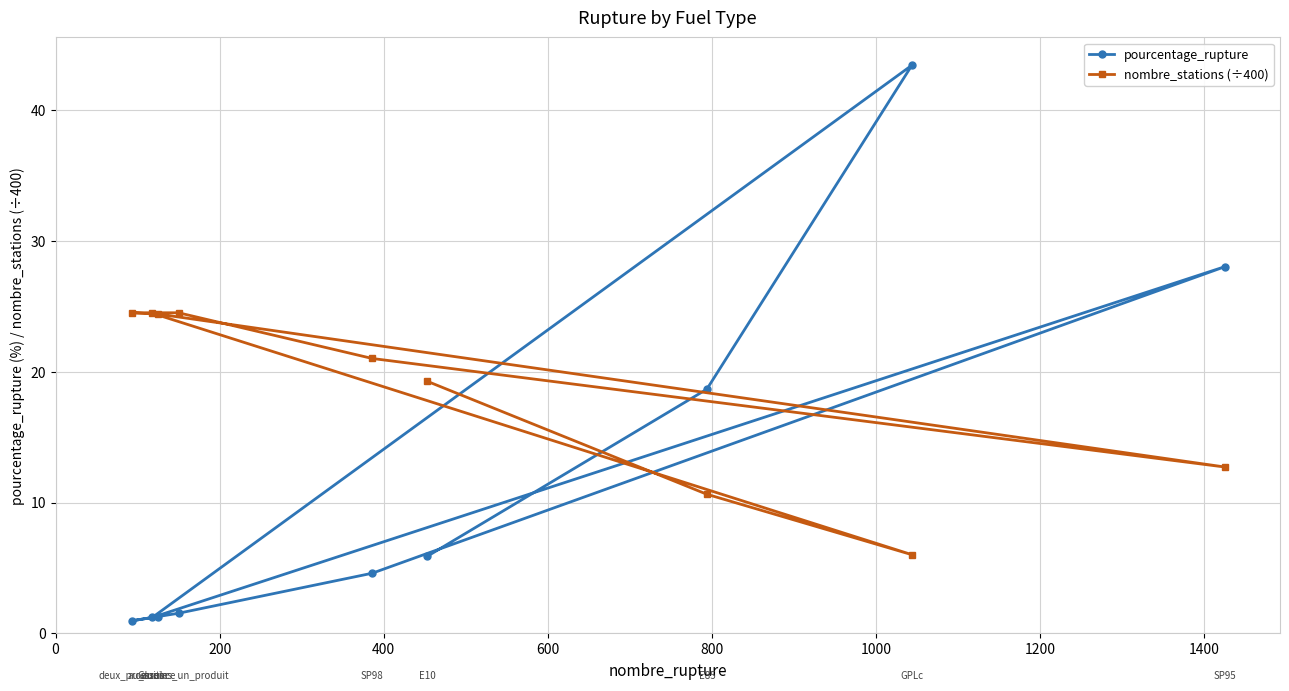

What is the value of the nombre_stations (÷400) point at the 2nd from the left?

24.5